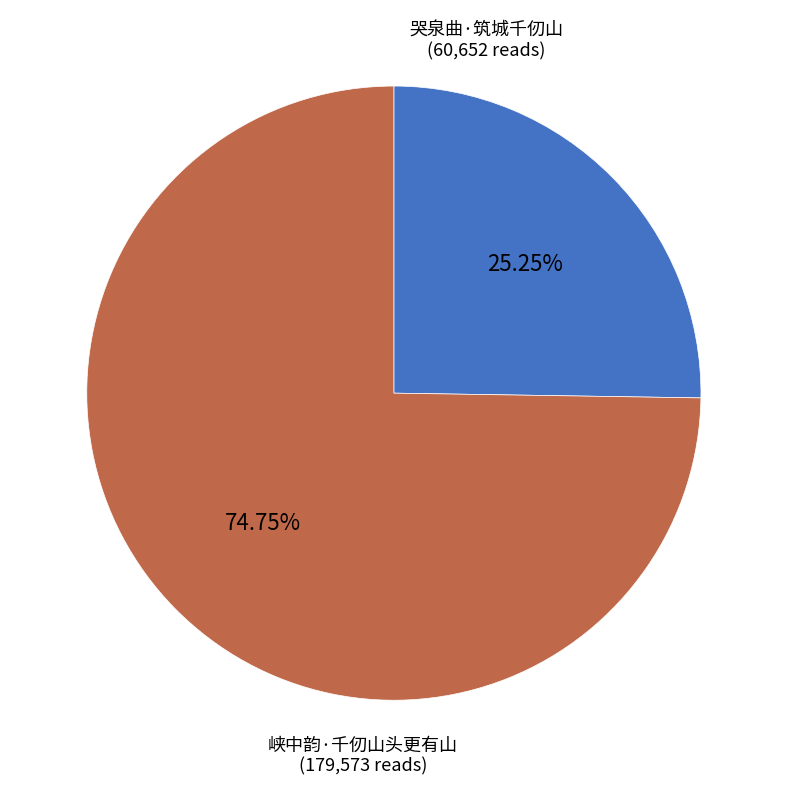

Is there a majority slice in this chart?

Yes